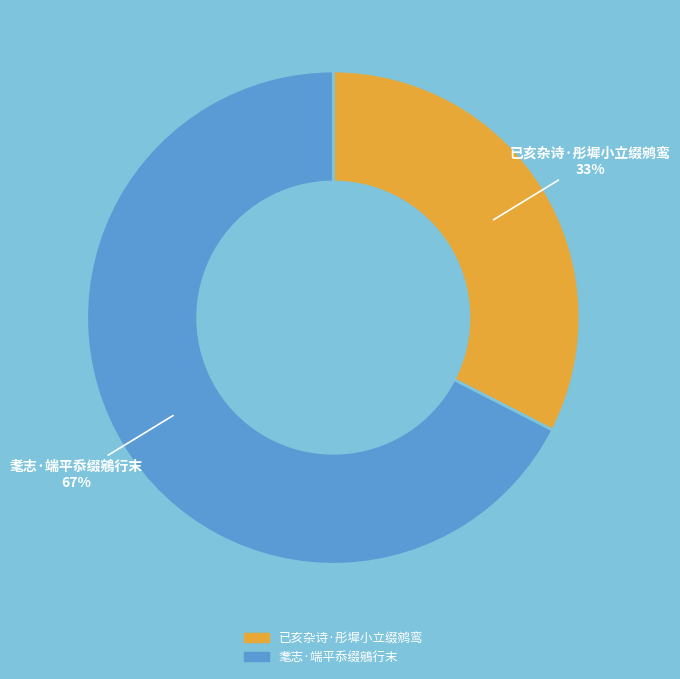

Rank the categories by value from lowest to highest.

已亥杂诗·彤墀小立缀鹓鸾, 耄志·端平忝缀鵷行末